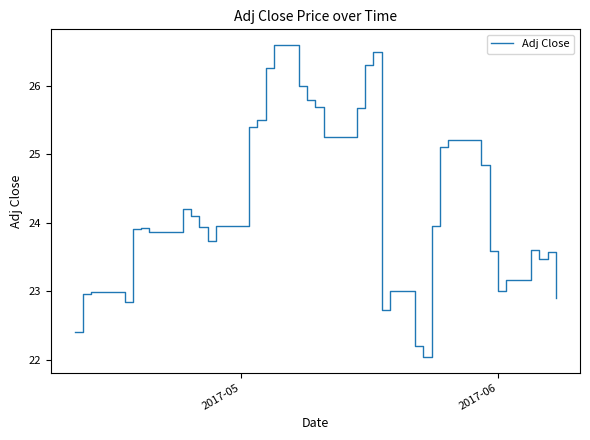

What is the minimum value shown in the chart?

22.0